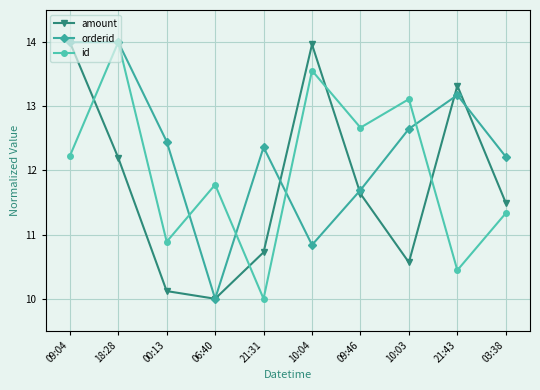

Which series has the largest total across all categories?

orderid